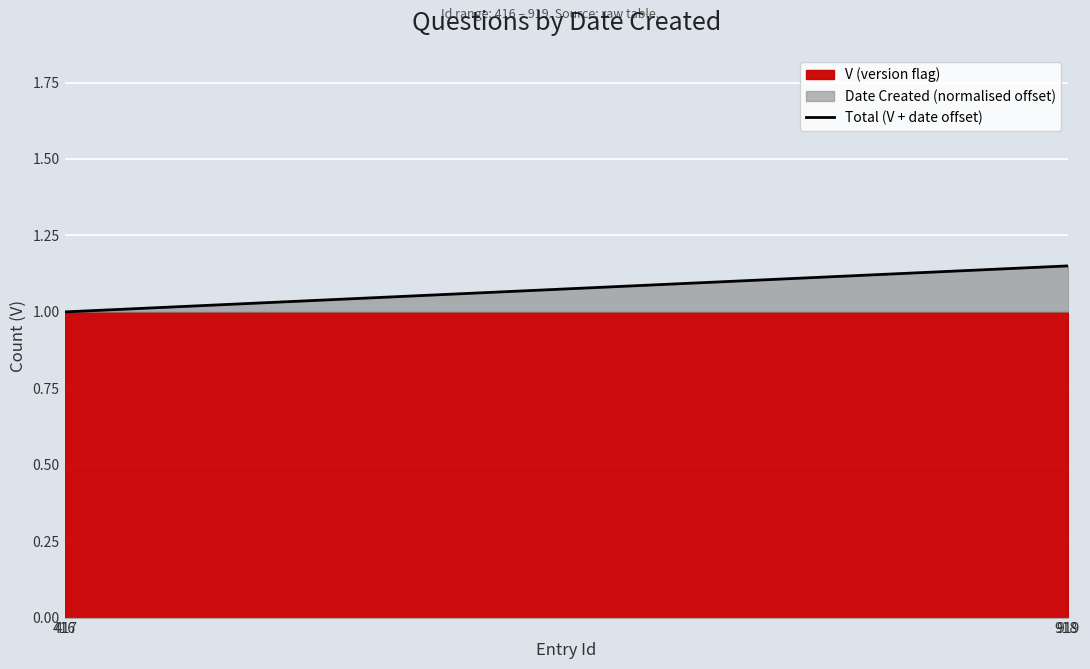

What is the ratio of the value at 416 to the value at 918?

0.9